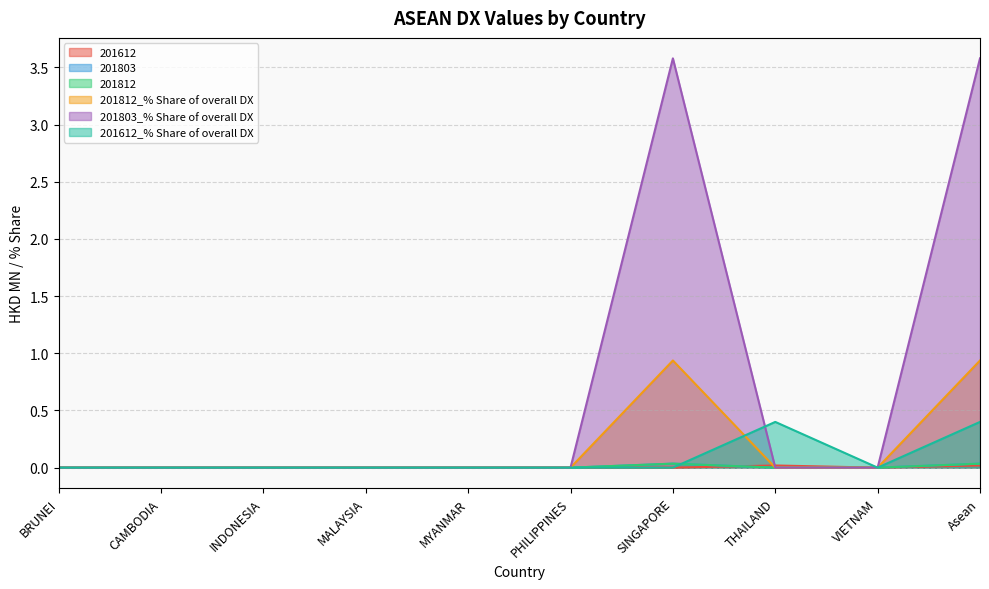

What is the maximum value shown in the chart?

3.6